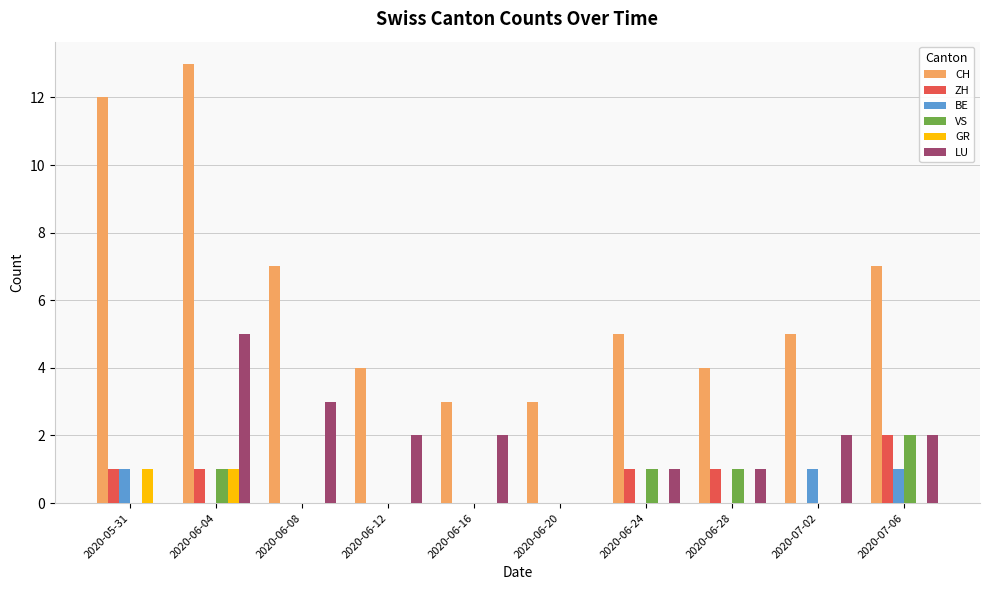

Which series changed the most between 2020-06-04 and 2020-06-12?

CH